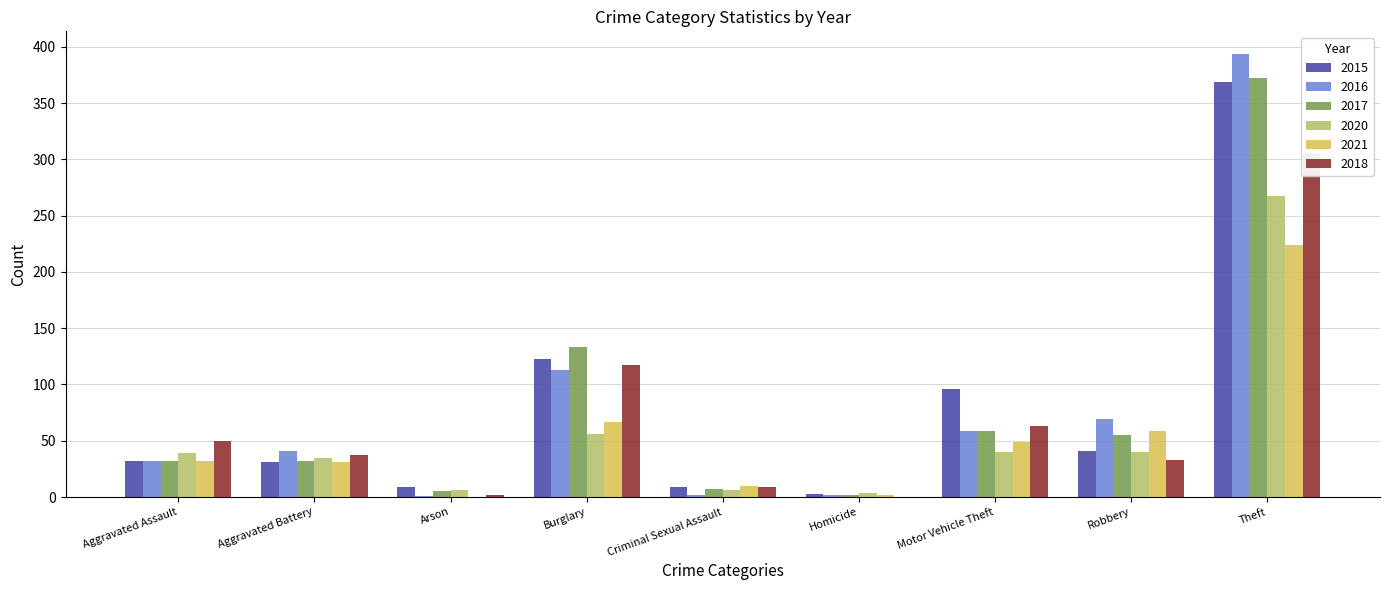

How many values in the 2021 series exceed 32?

4